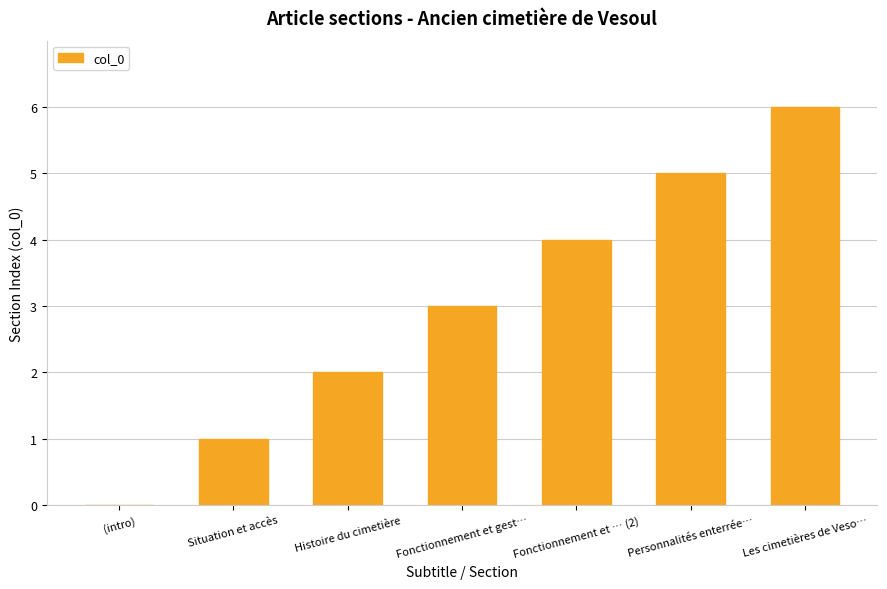

Approximately how many times larger is the value at Personnalités enterrée… compared to Les cimetières de Veso…?

0.8